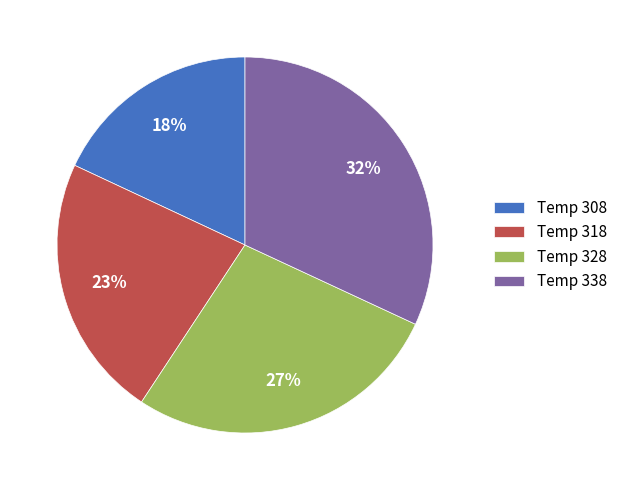

To the nearest percent, what portion does Temp 338 represent?

32%